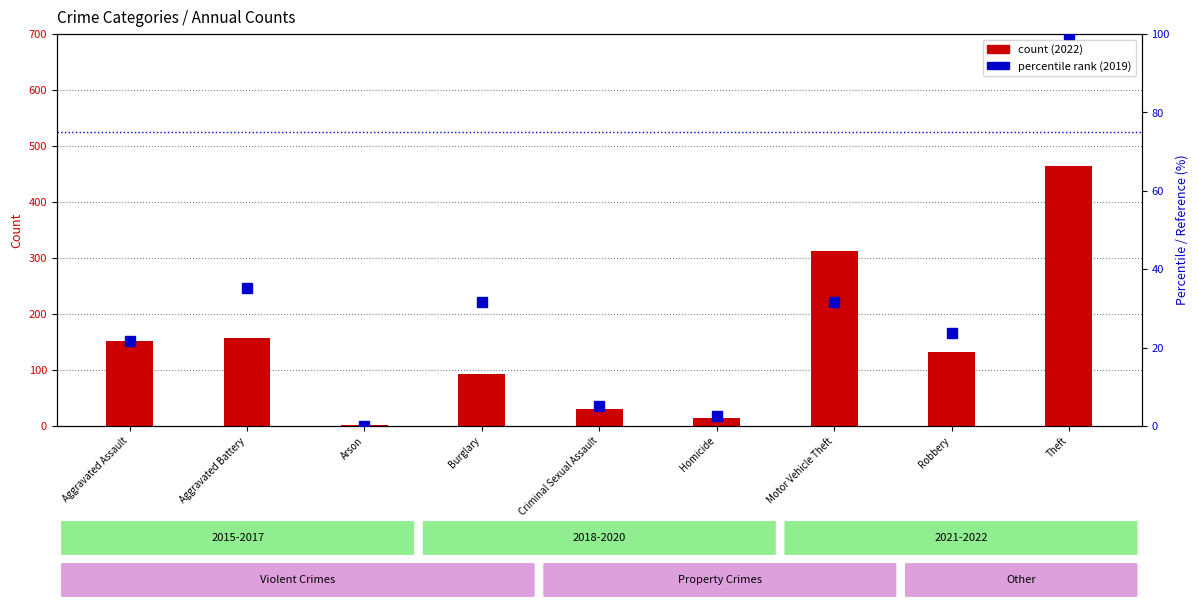

Count the number of data series in this chart.

2